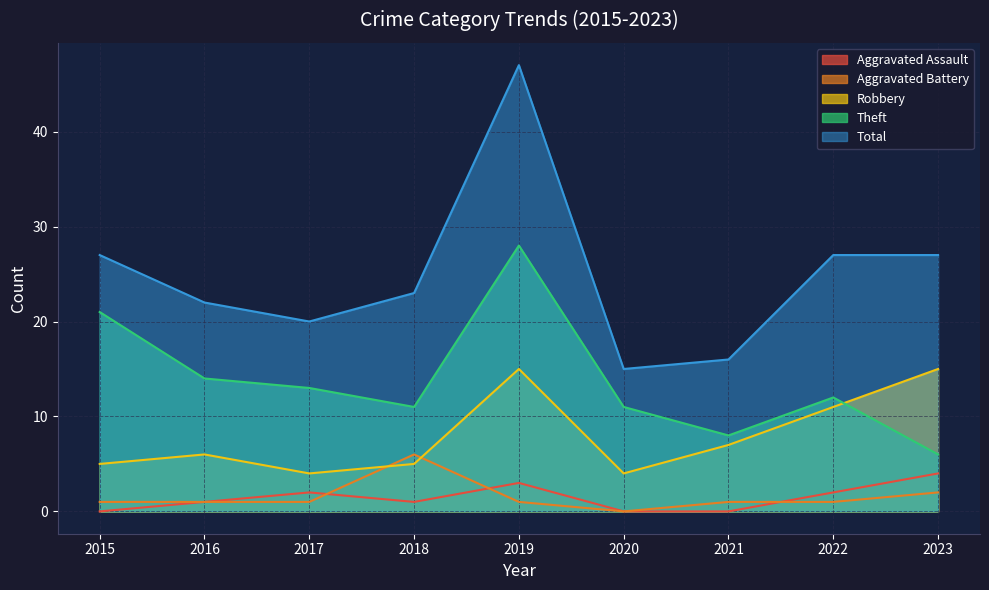

The Robbery series shows 15 at 2023. True or false?

True